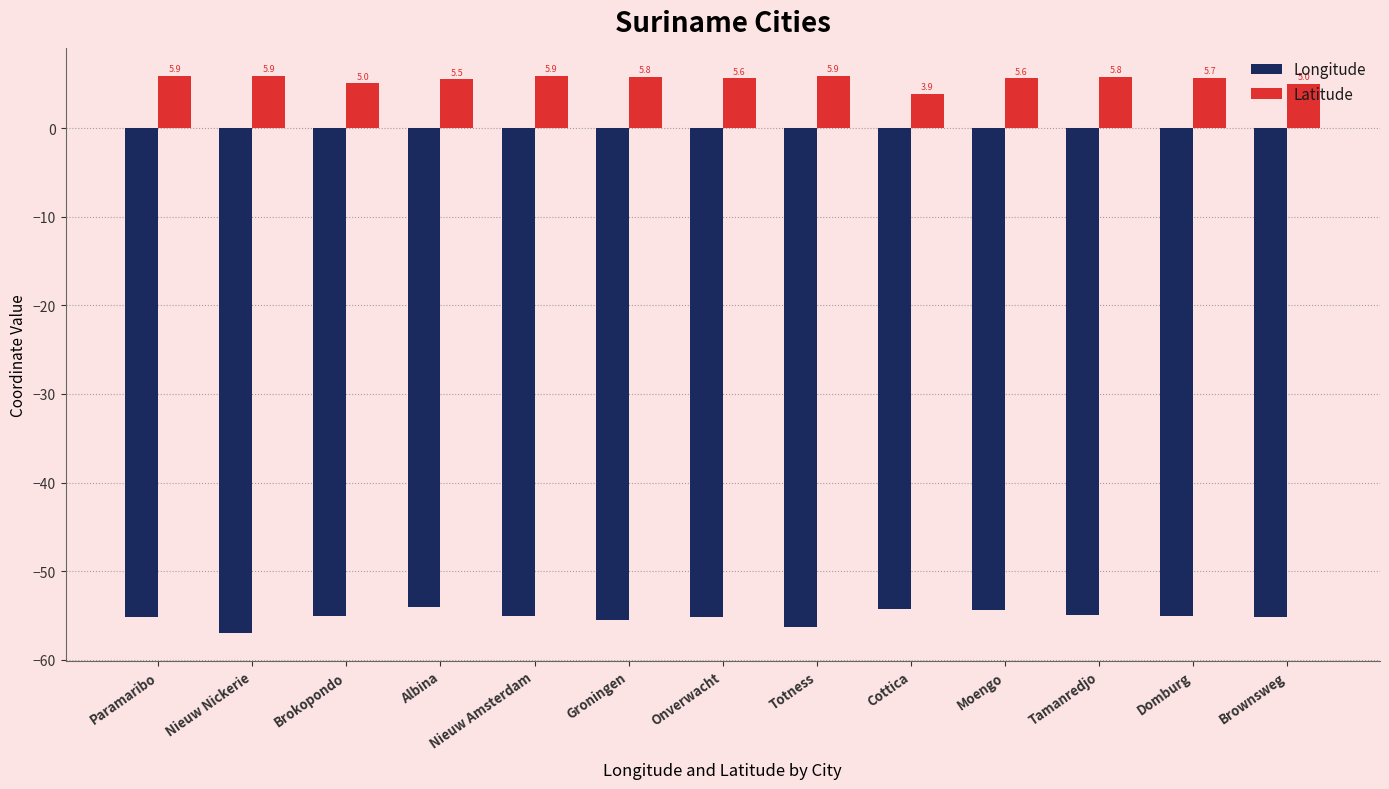

Which category has the lowest value across all series?

Nieuw Nickerie